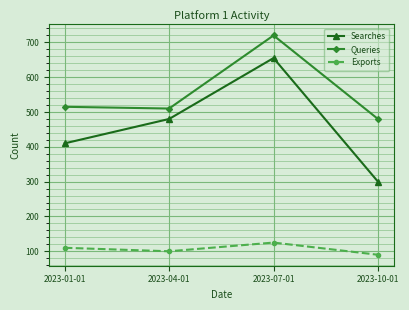

At which category does Searches reach its first local peak?

2023-07-01